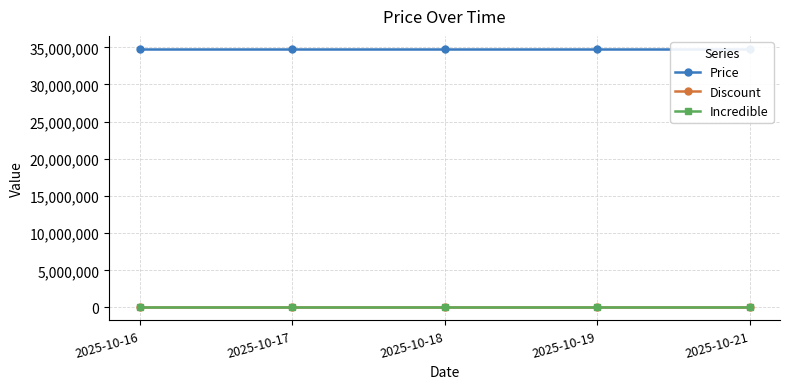

Reading right to left, transcribe all the data shown in this chart.

Price: 34800000	34800000	34800000	34800000	34800000
Discount: 0	0	0	0	0
Incredible: 0	0	0	0	0